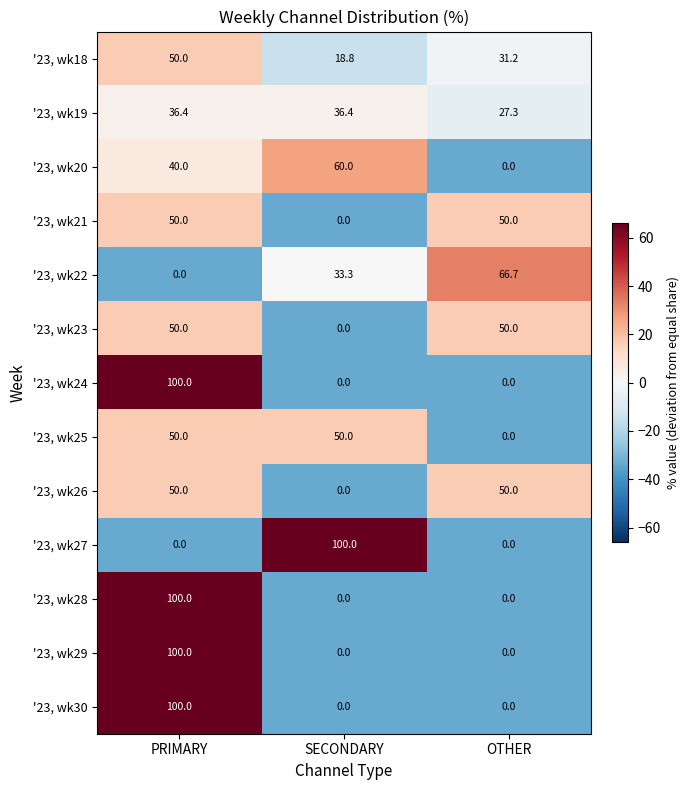

What is the total value across all series at SECONDARY?

298.5